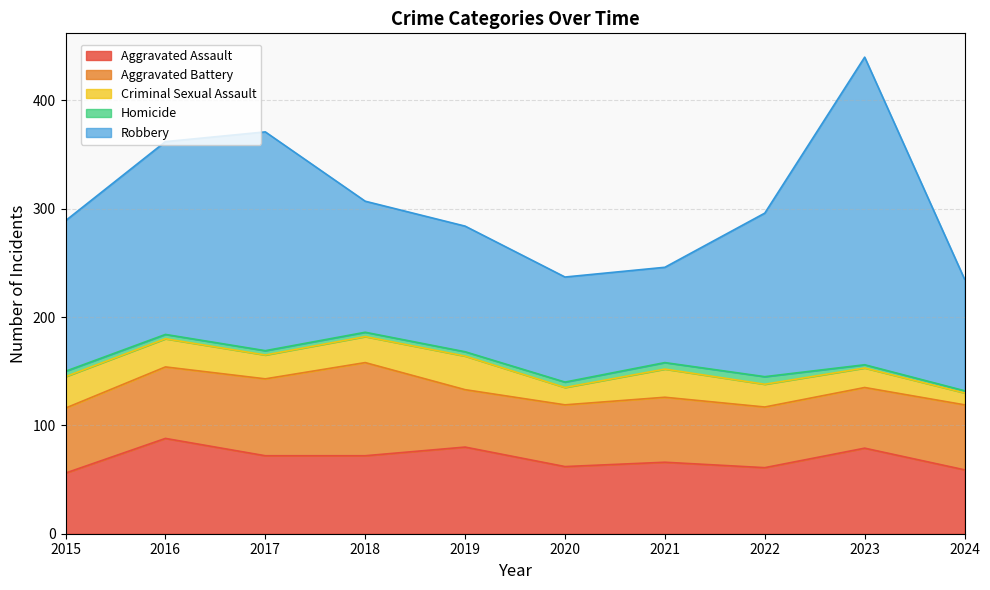

How many lines are shown in the chart?

5